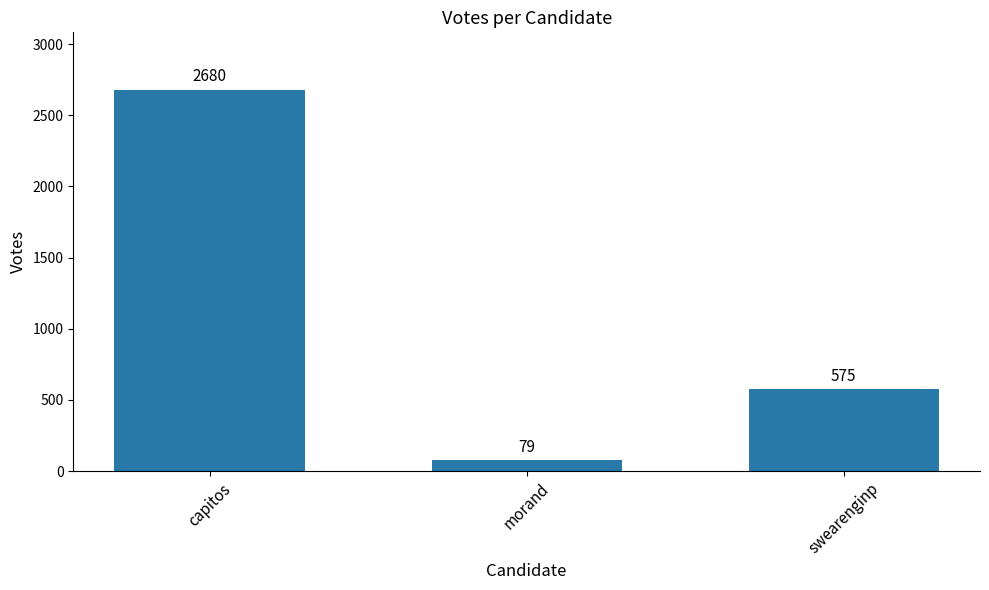

True or false: the data shows 2680 at capitos.

True